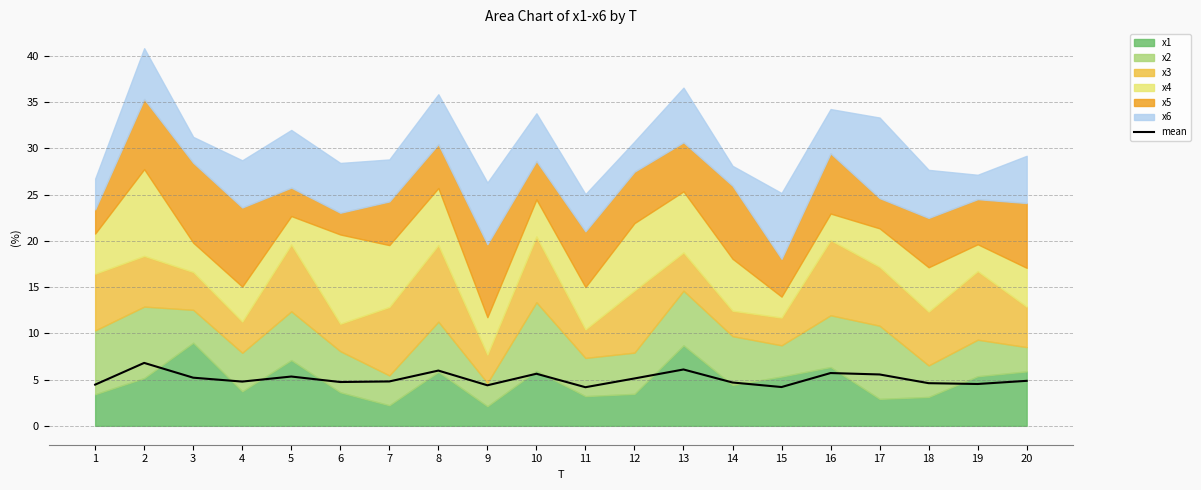

What is the approximate value at 18?

4.6